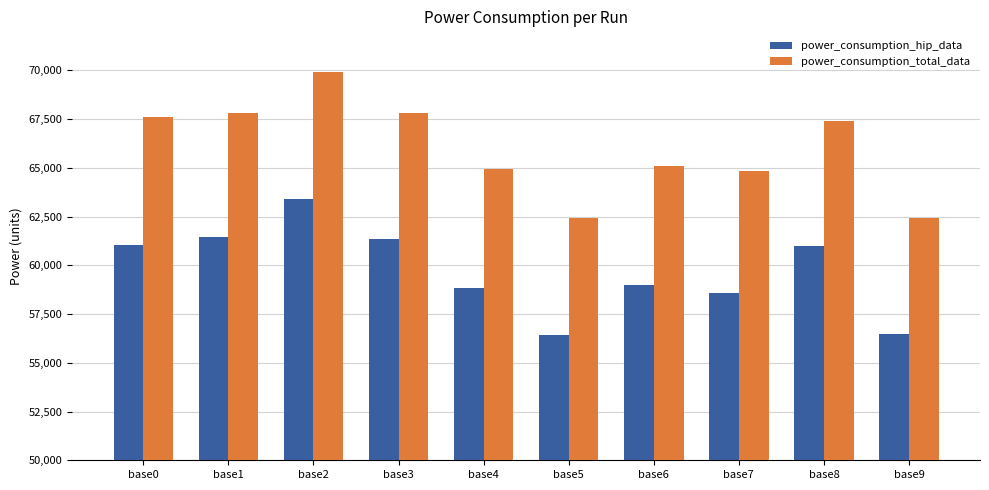

What is the average value of the power_consumption_total_data series?

66027.7